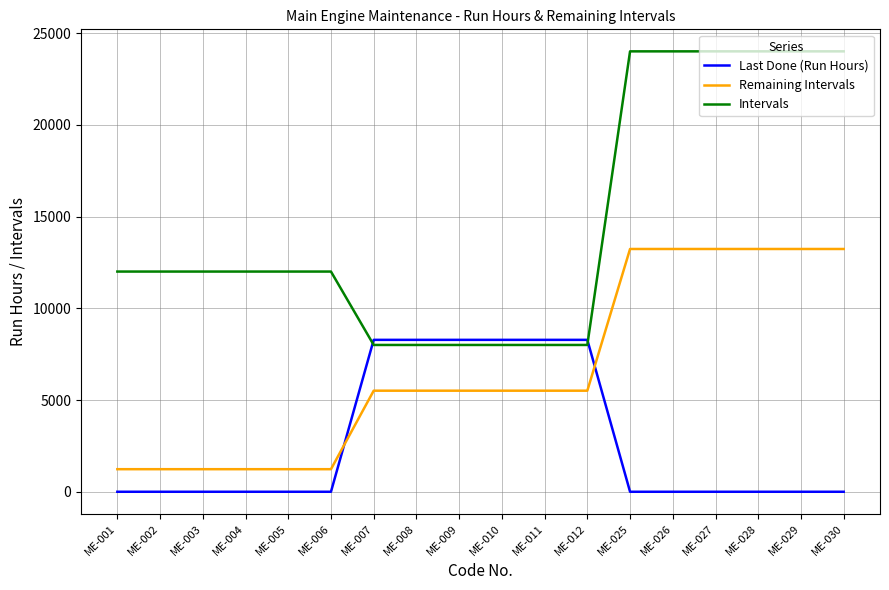

Which series changed the most between ME-011 and ME-028?

Intervals